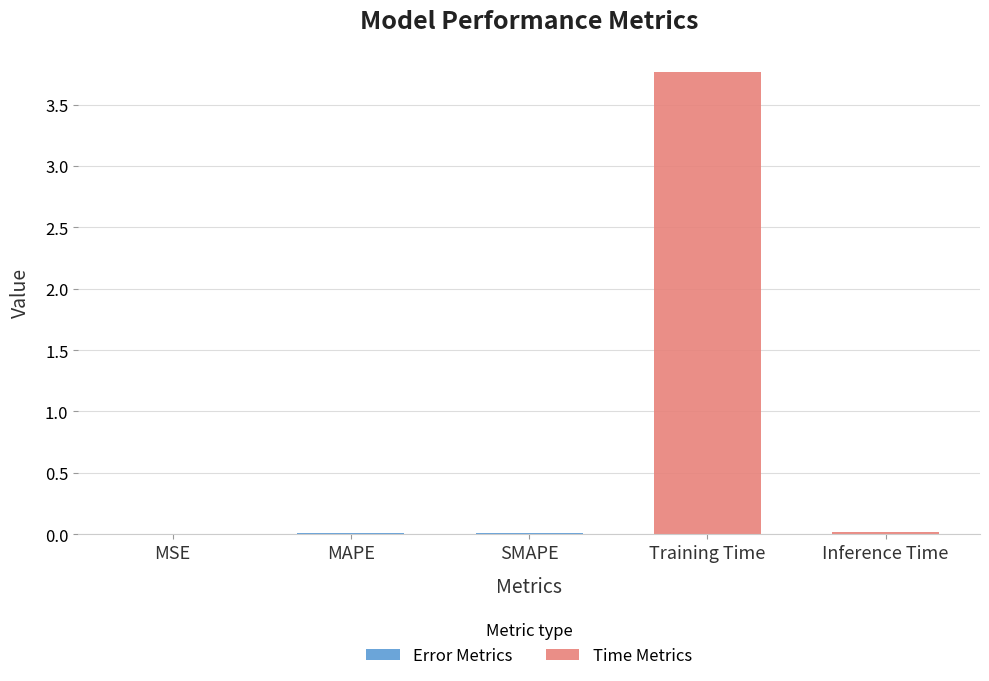

What is the change in value from MSE to Training Time?

+3.8